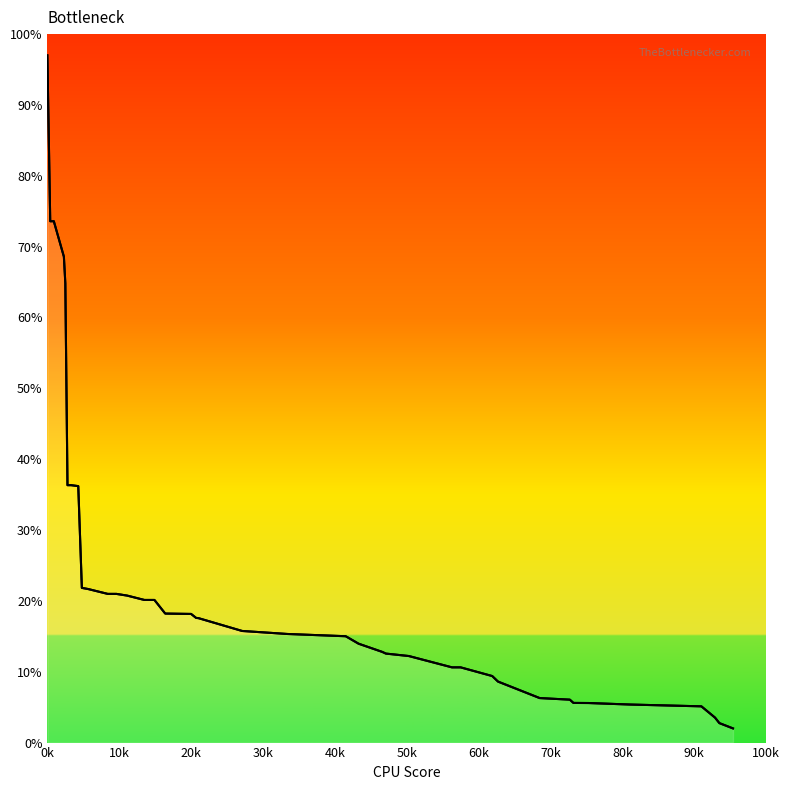

How many lines are shown in the chart?

1